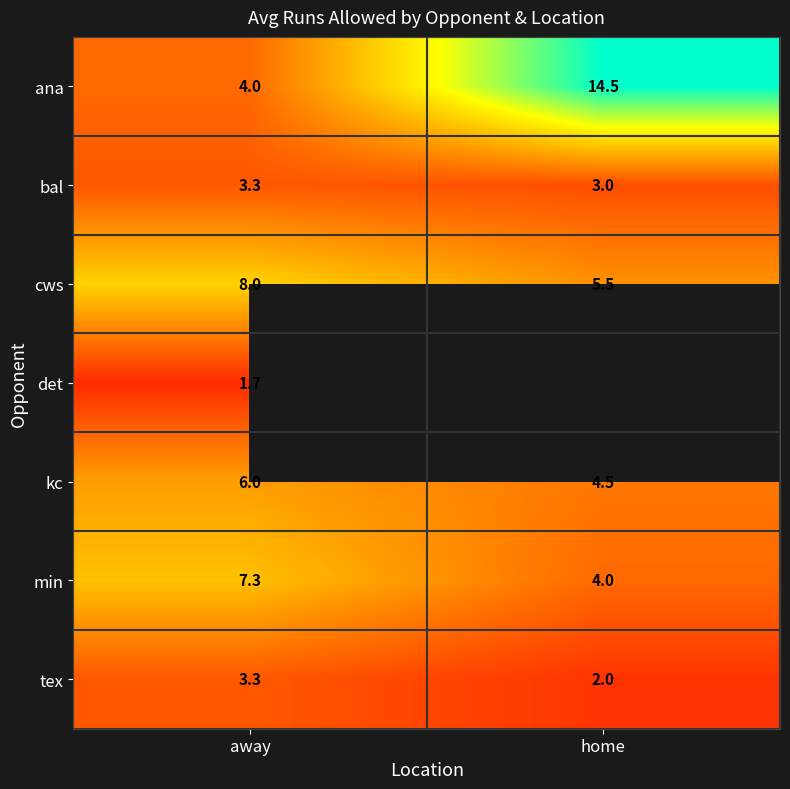

What is the difference between the highest and lowest values at away?

6.3